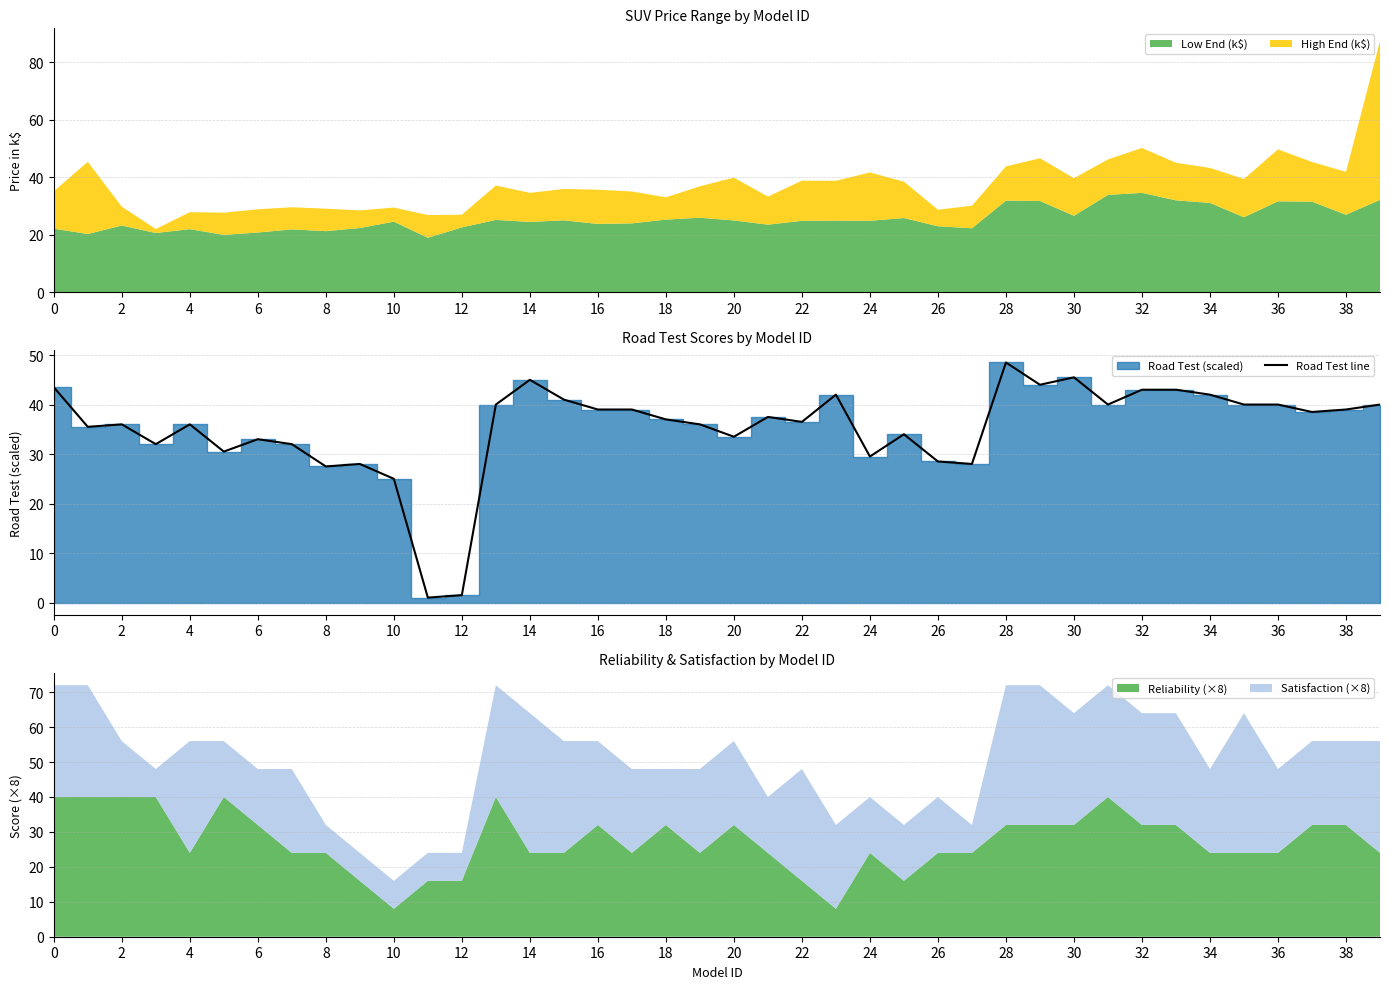

Where is Road Test line nearest to the value 24?

10